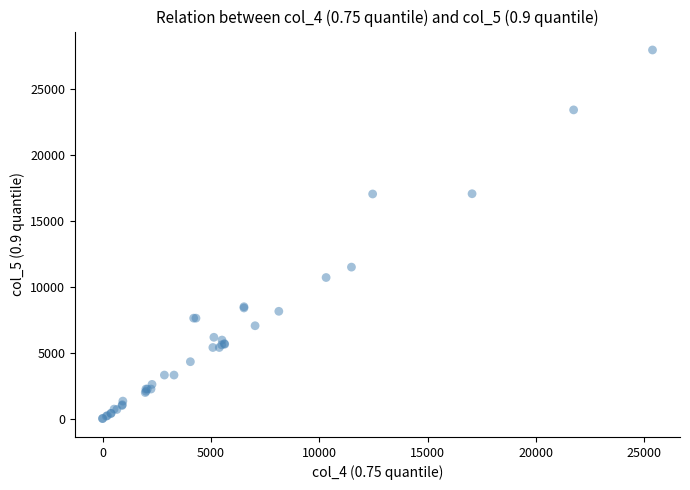

What Y value in the scatter plot is closest to 13980?

11488.0